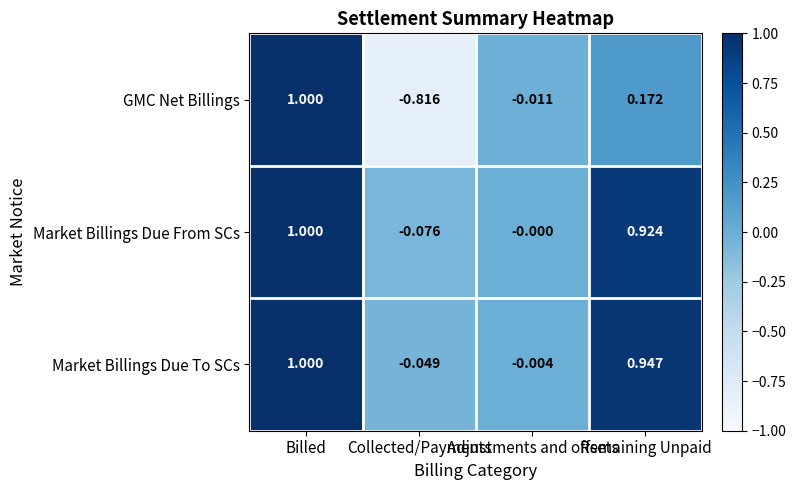

Which series has the widest spread of values?

GMC Net Billings